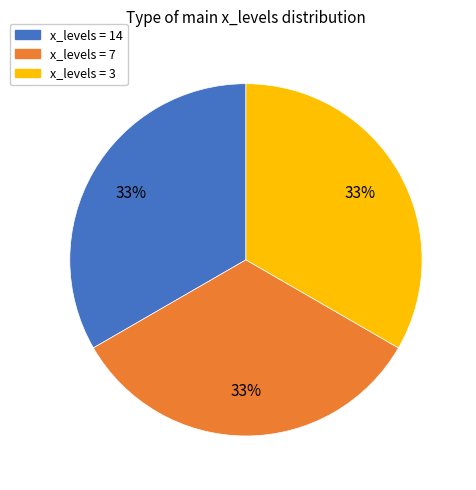

Is there any slice that represents more than half of the pie?

No